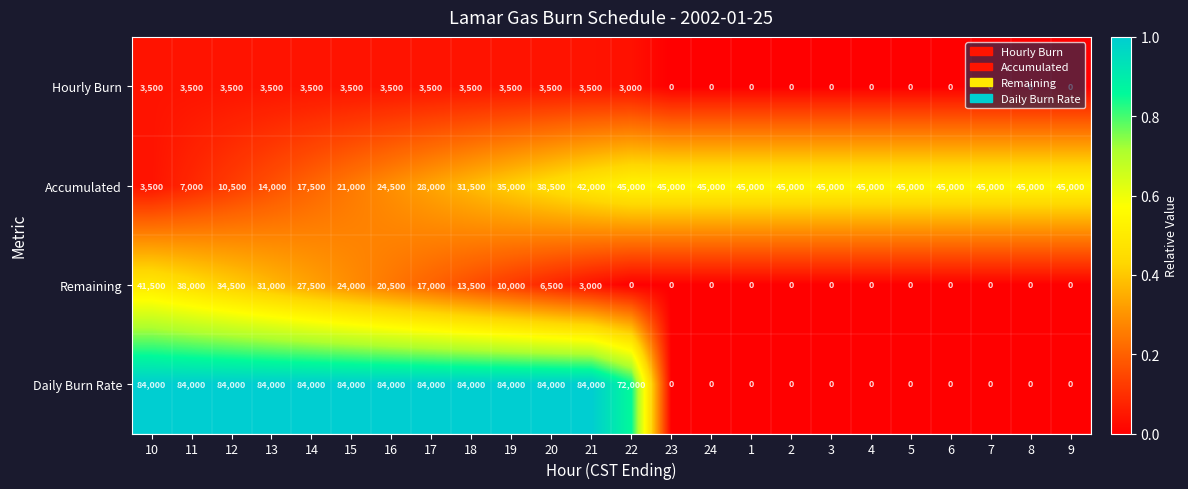

True or false: Hourly Burn has a value of 3500 at 11.

True